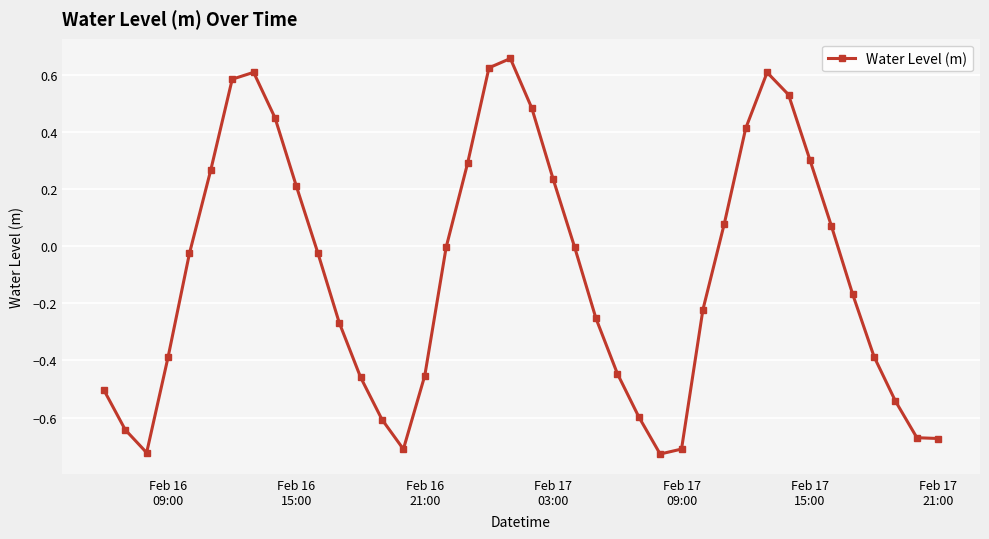

What is the sum of all values?

-3.8